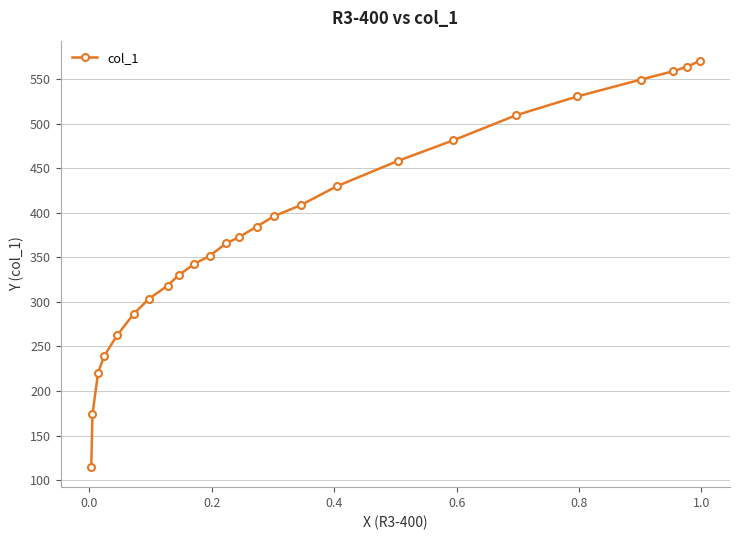

What is the value of the 5th point from the left?

262.4